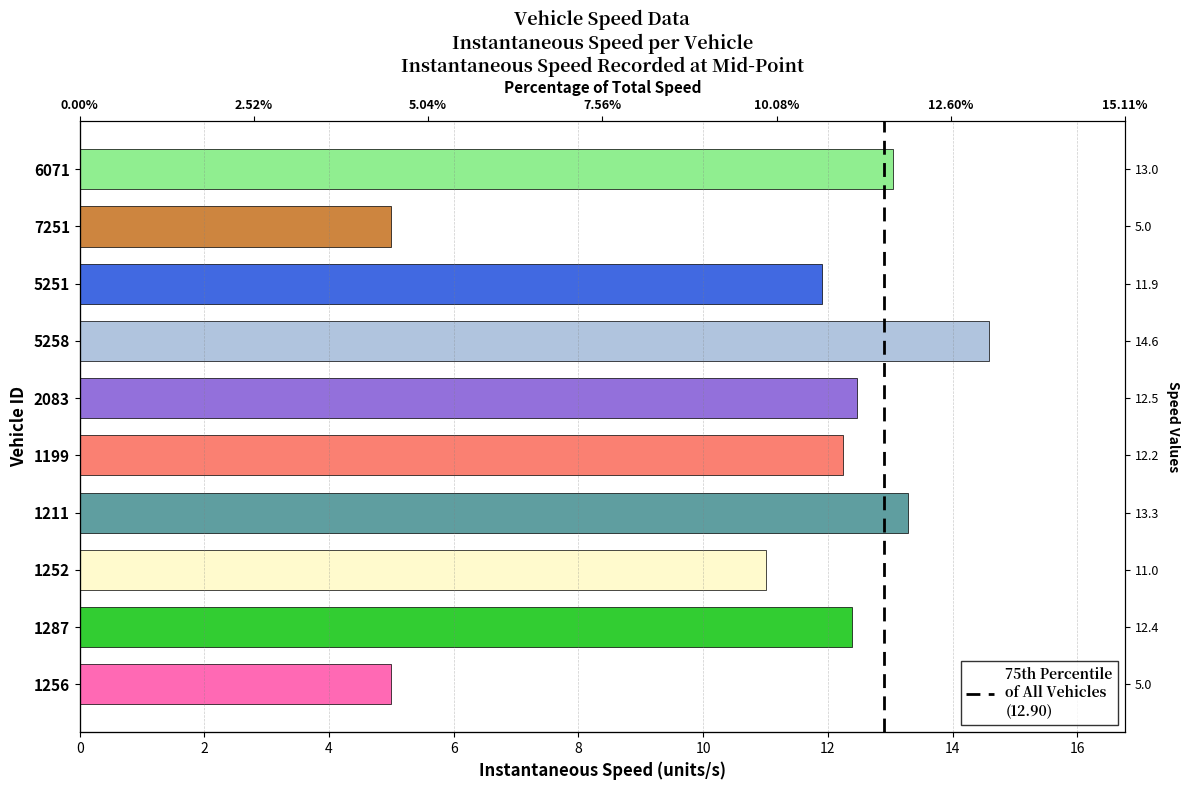

Reading left to right, what are all the values shown in this chart?

5.0	12.4	11.0	13.3	12.2	12.5	14.6	11.9	5.0	13.0